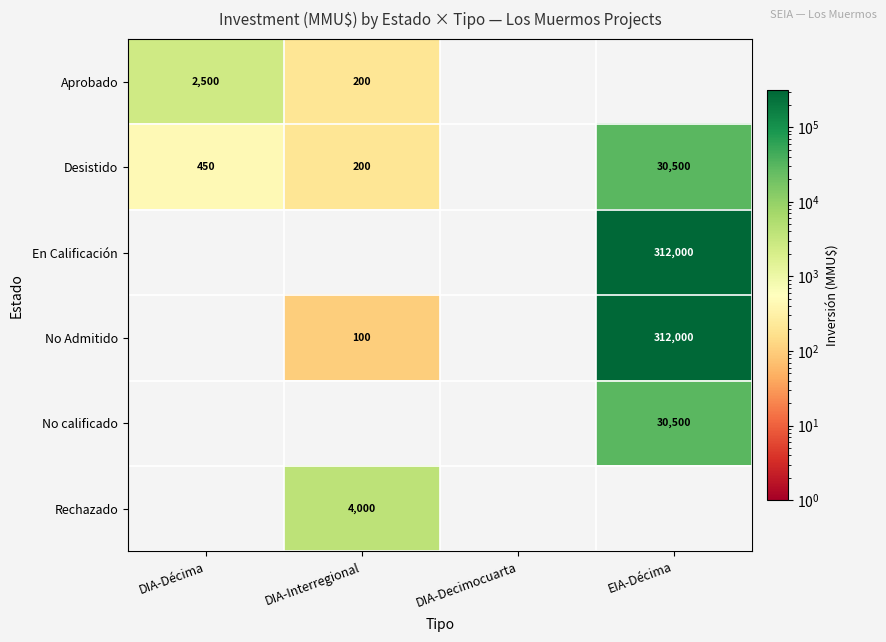

True or false: No Admitido has a value of 151 at DIA-Interregional.

False